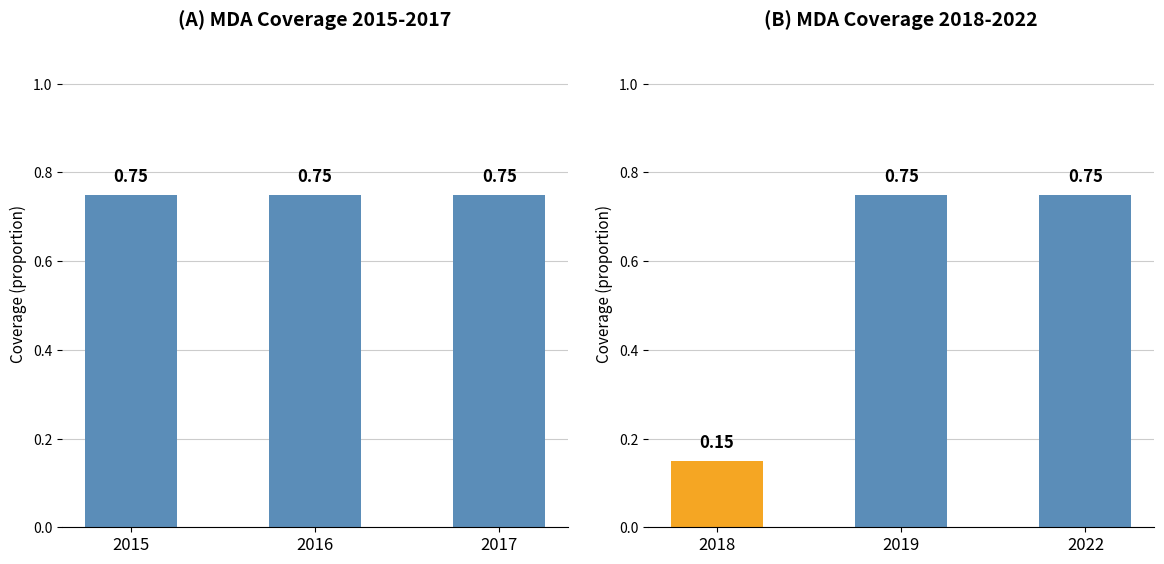

At which category does the chart reach its peak across all series?

2019